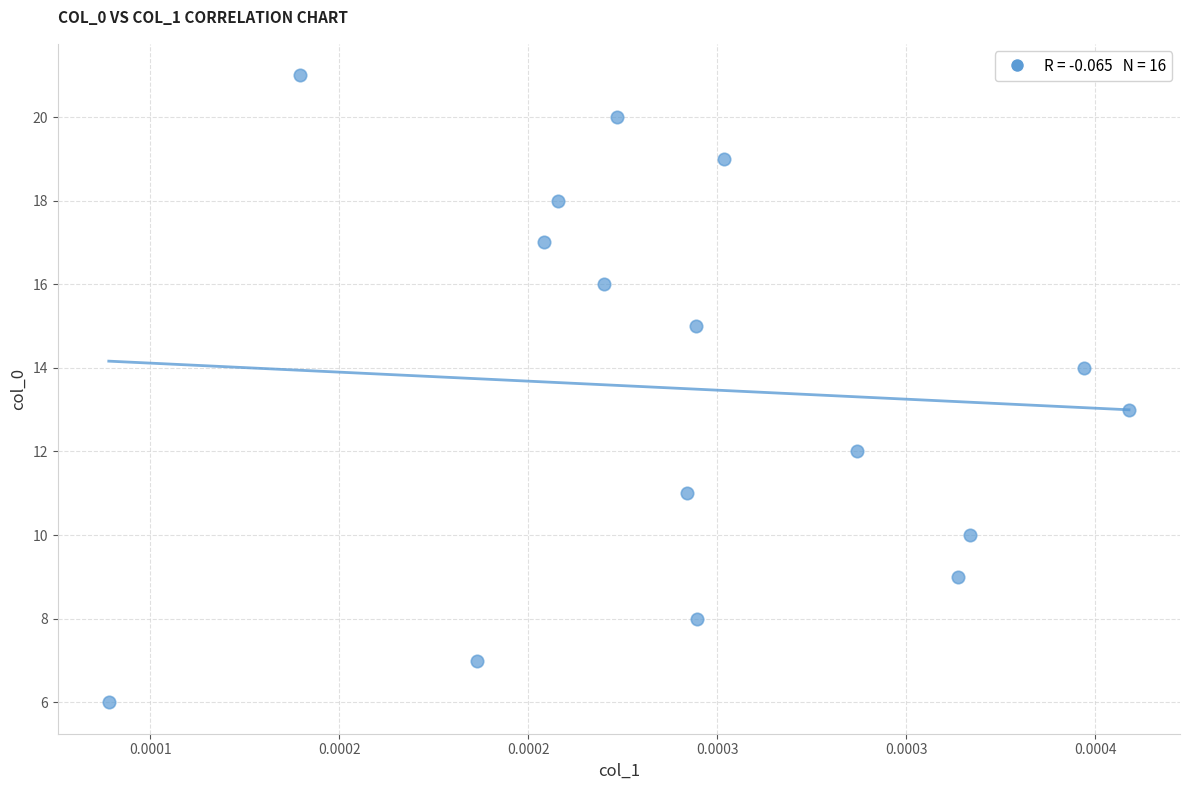

What is the range of Y values (max minus min)?

15